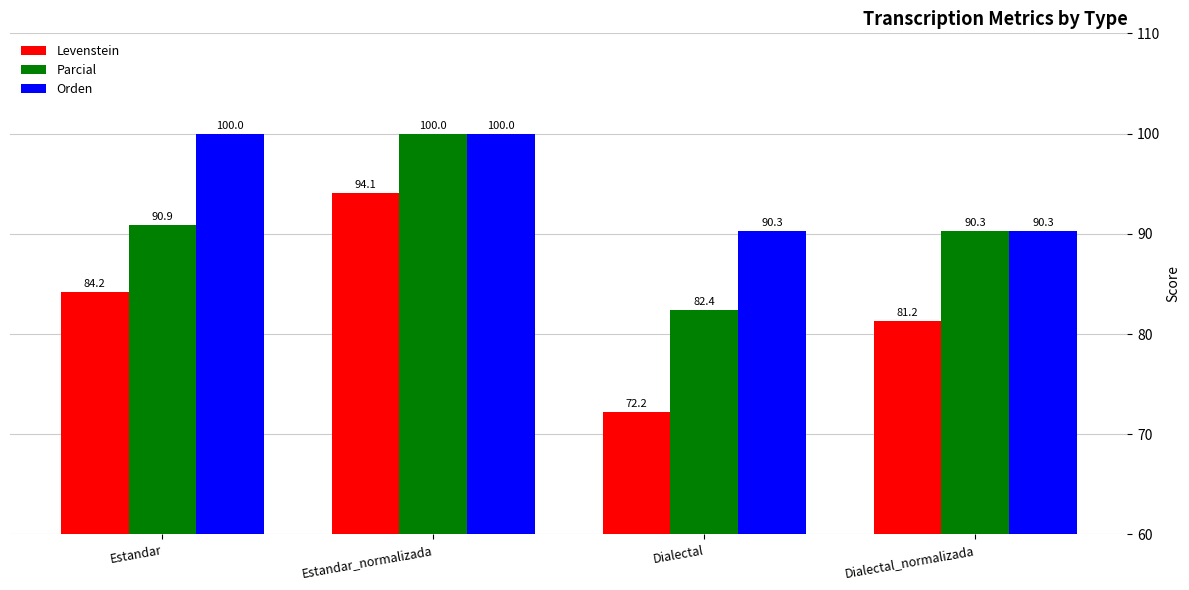

The Orden series shows 128.3 at Dialectal_normalizada. True or false?

False